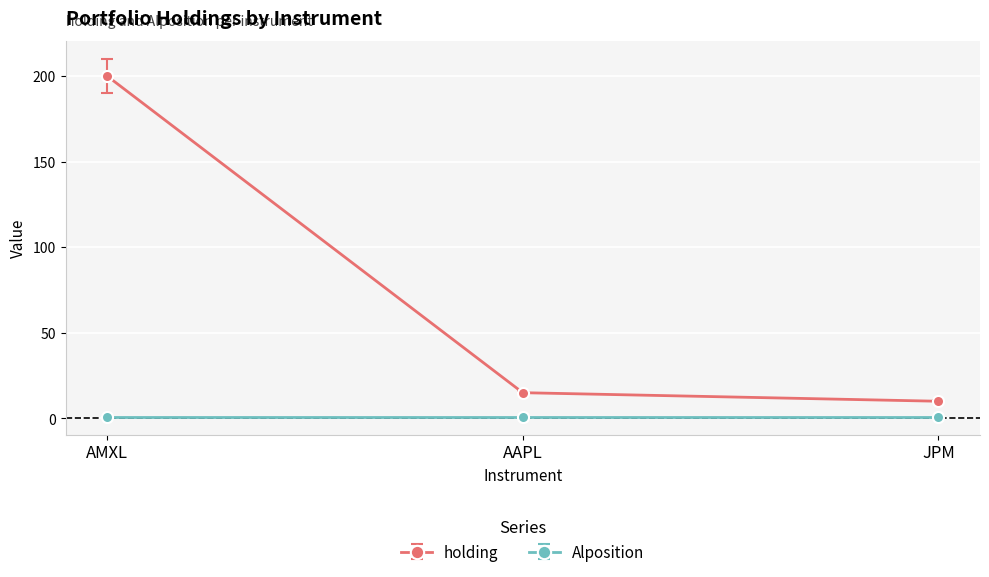

Between AMXL and JPM, which series saw the biggest shift?

holding